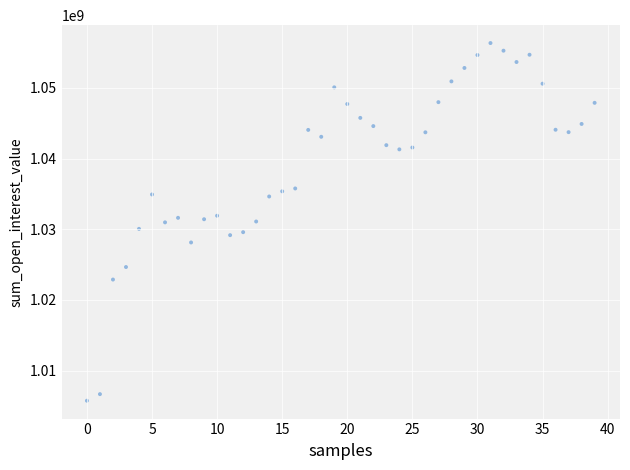

What is the range of Y values (max minus min)?

50567108.0